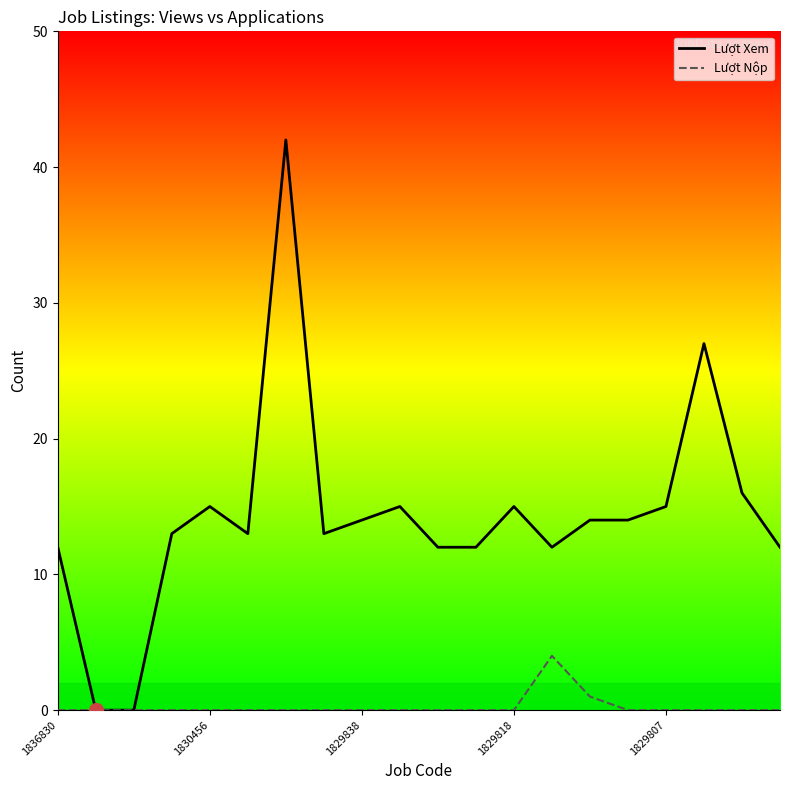

Count the number of data series in this chart.

2